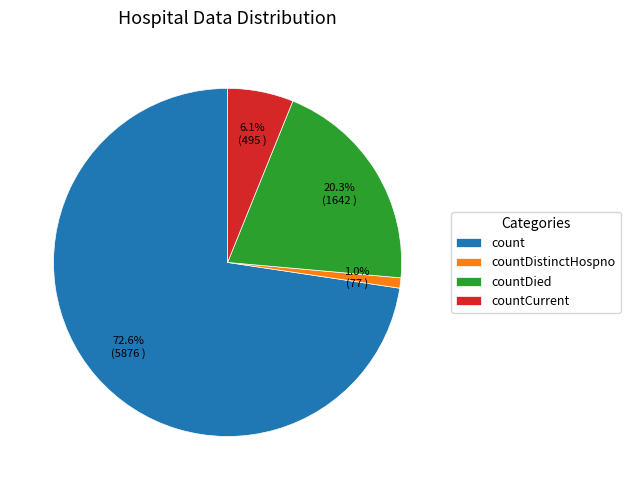

What is the smallest slice in the pie chart?

countDistinctHospno